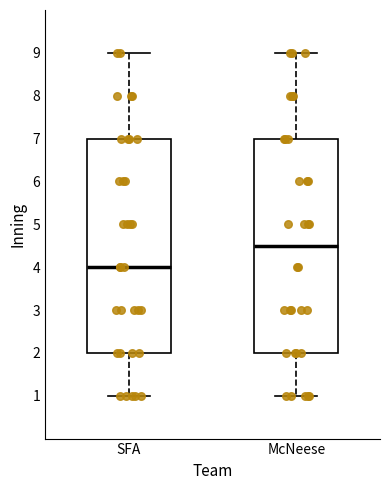

Where is the lower edge of the box for McNeese on the y-axis? The values are not printed on the chart, so give them approximately, as read against the axis.

2.0